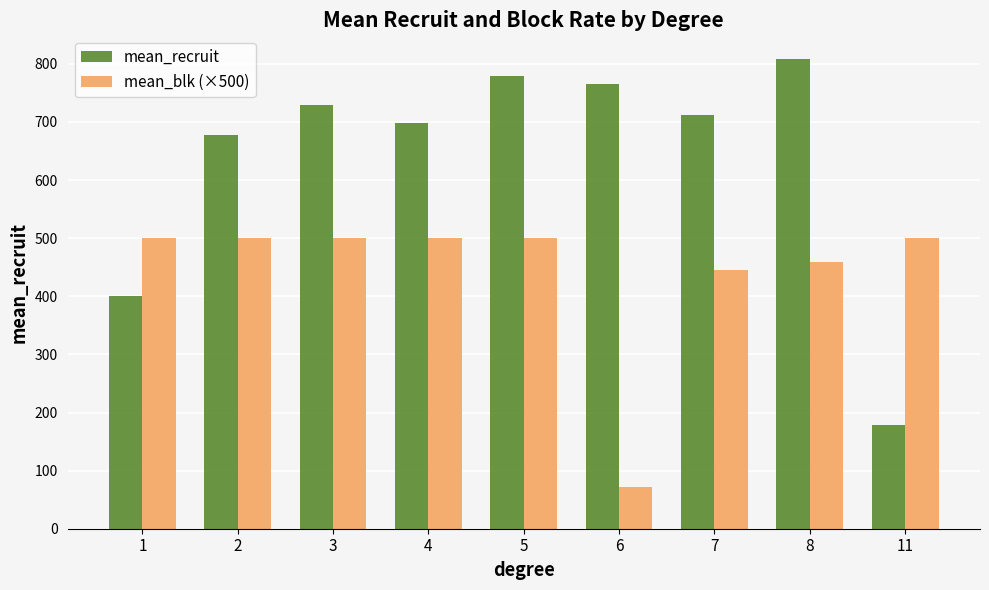

Rank the series at 3 from lowest to highest value.

mean_blk (×500), mean_recruit